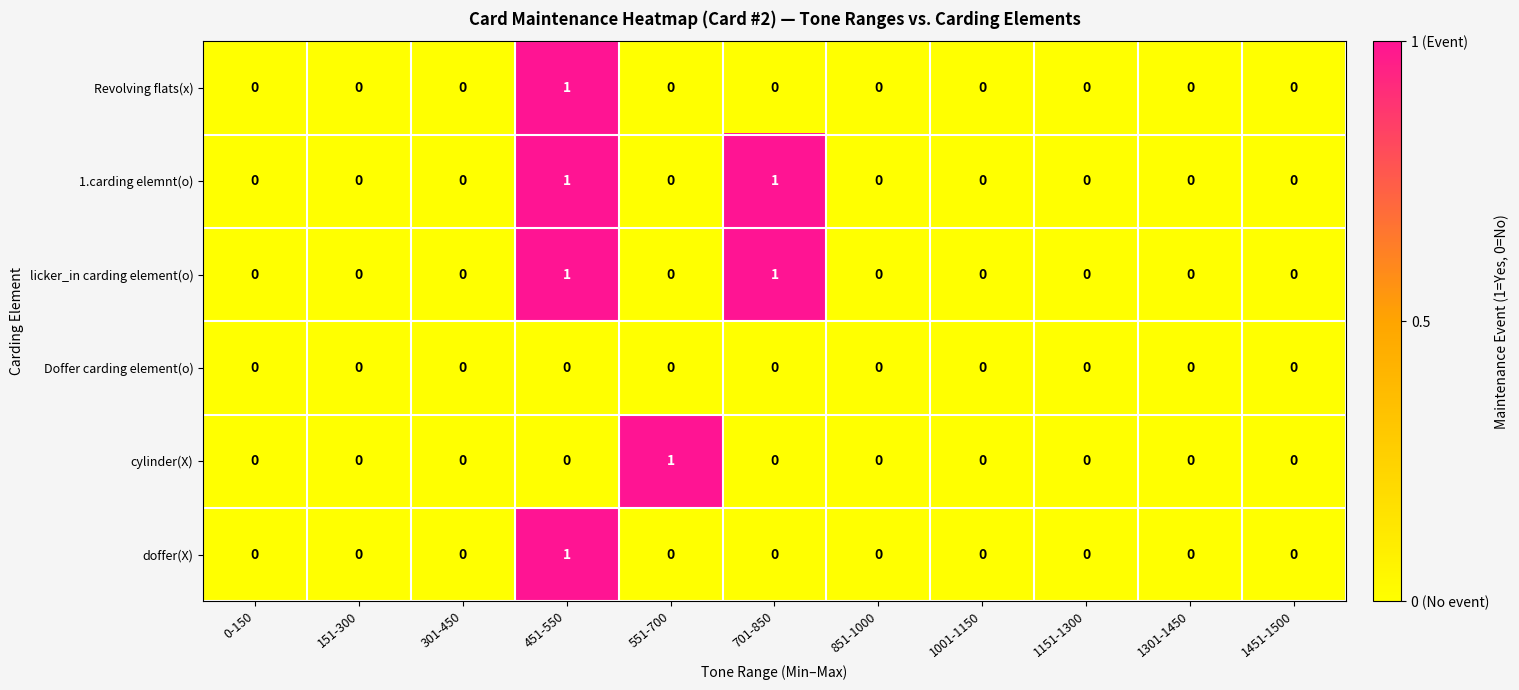

At which category is the sum across all series the highest?

451-550